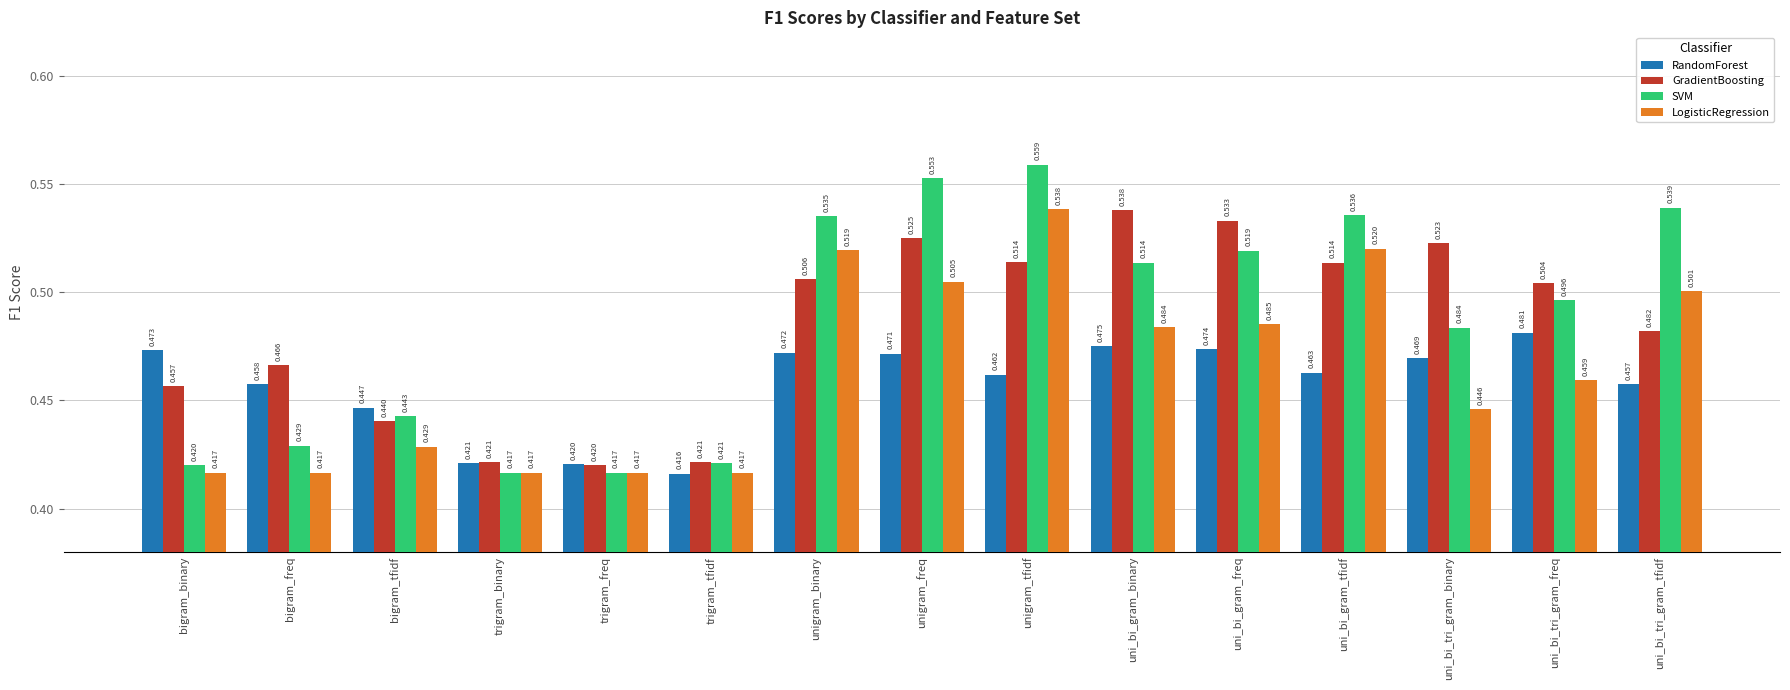

At which category does the chart reach its peak across all series?

unigram_tfidf